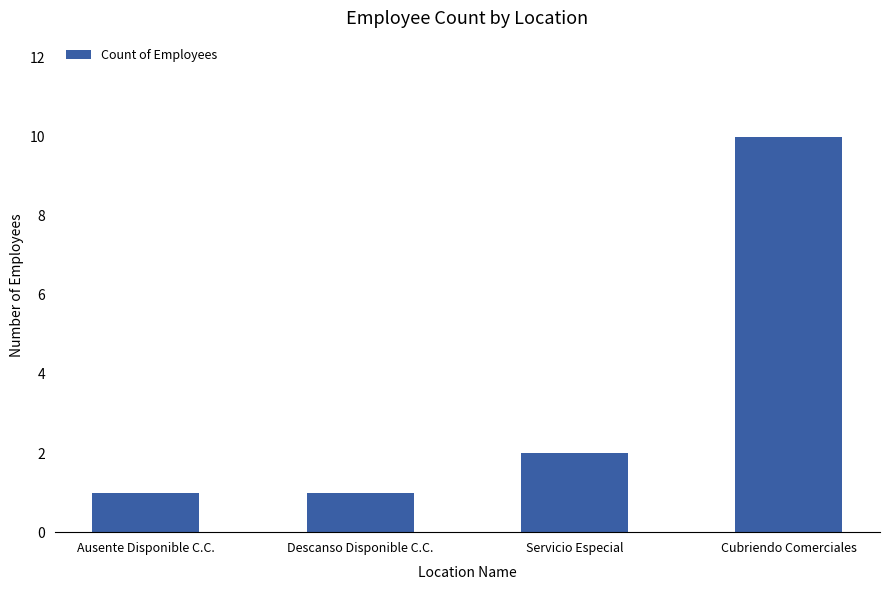

What is the average value?

4